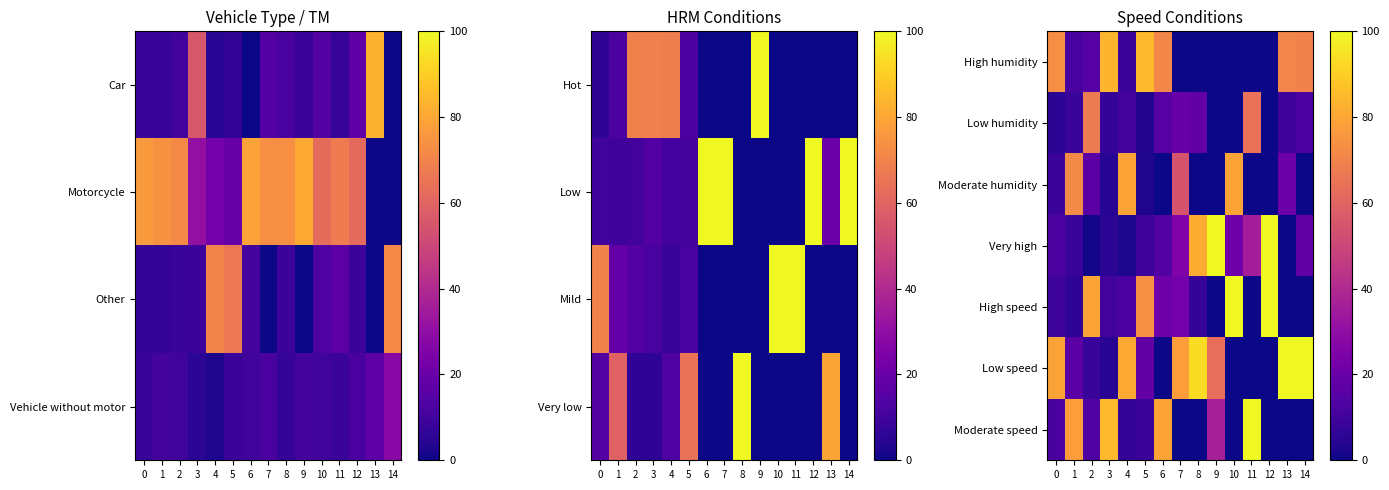

Count the number of categories in the chart.

15